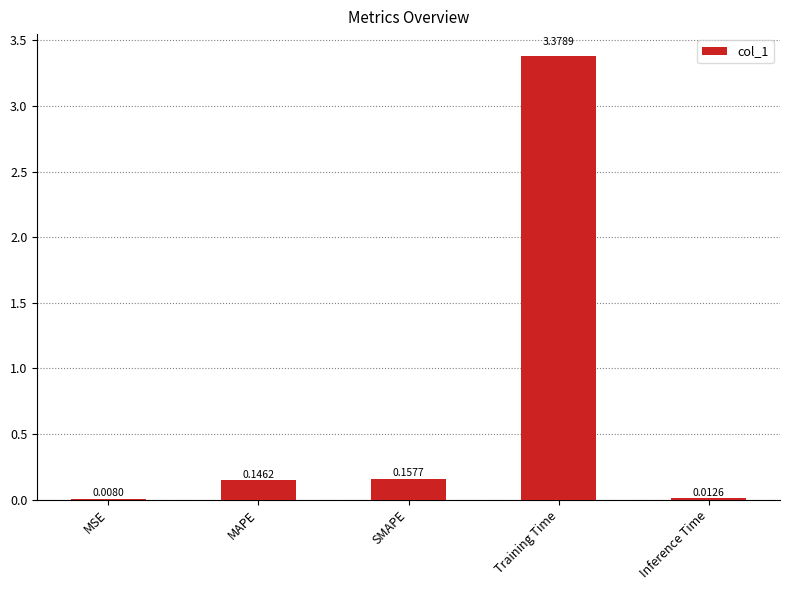

Which has a higher value, SMAPE or MAPE?

SMAPE